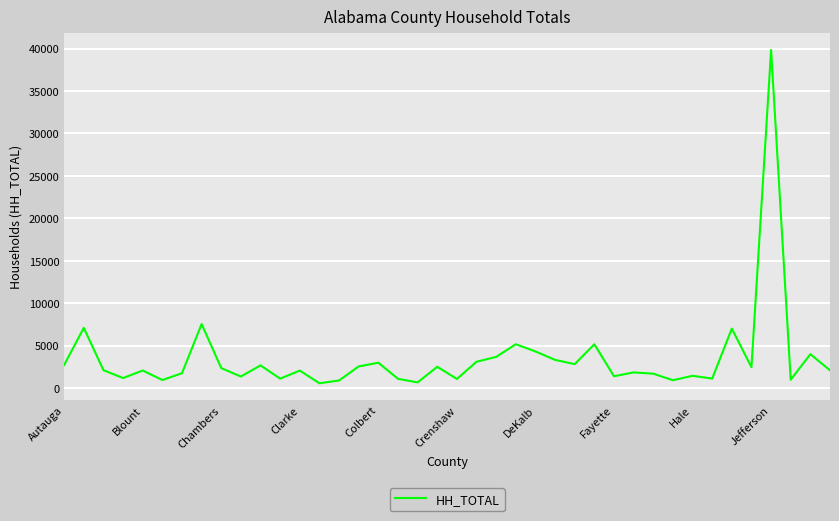

What is the maximum value shown in the chart?

39843